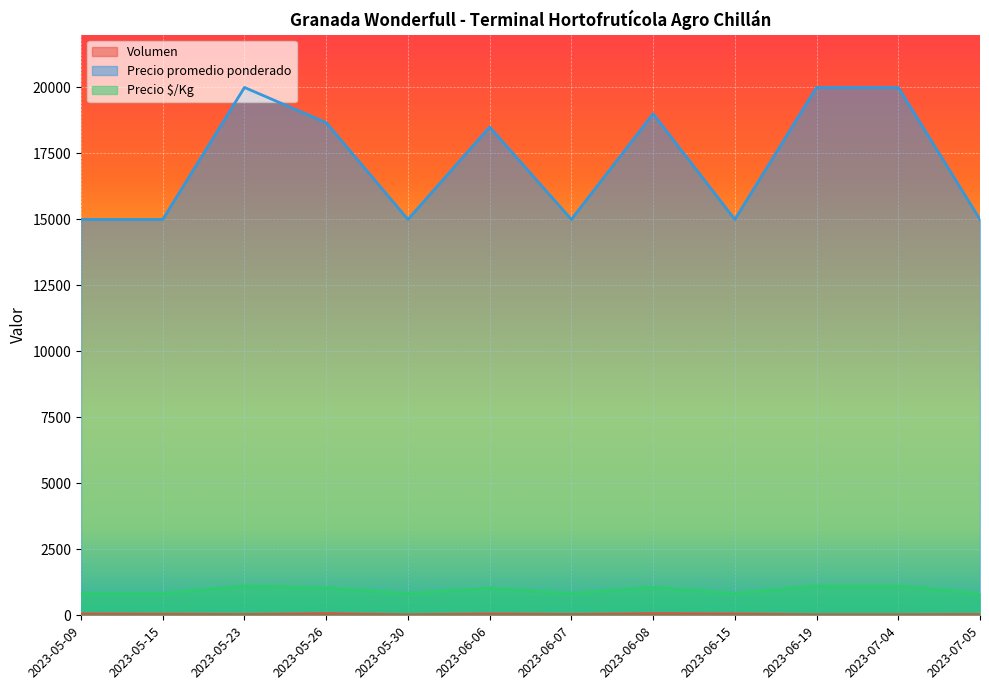

The value of Precio promedio ponderado at 2023-05-15 is 26062. True or false?

False